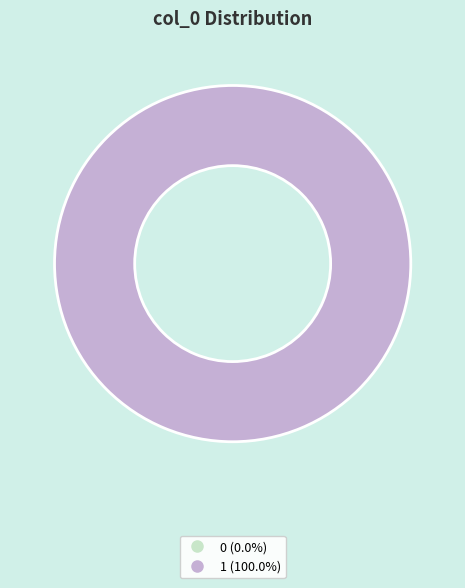

Is the sum of 0 and 1 greater than half?

Yes